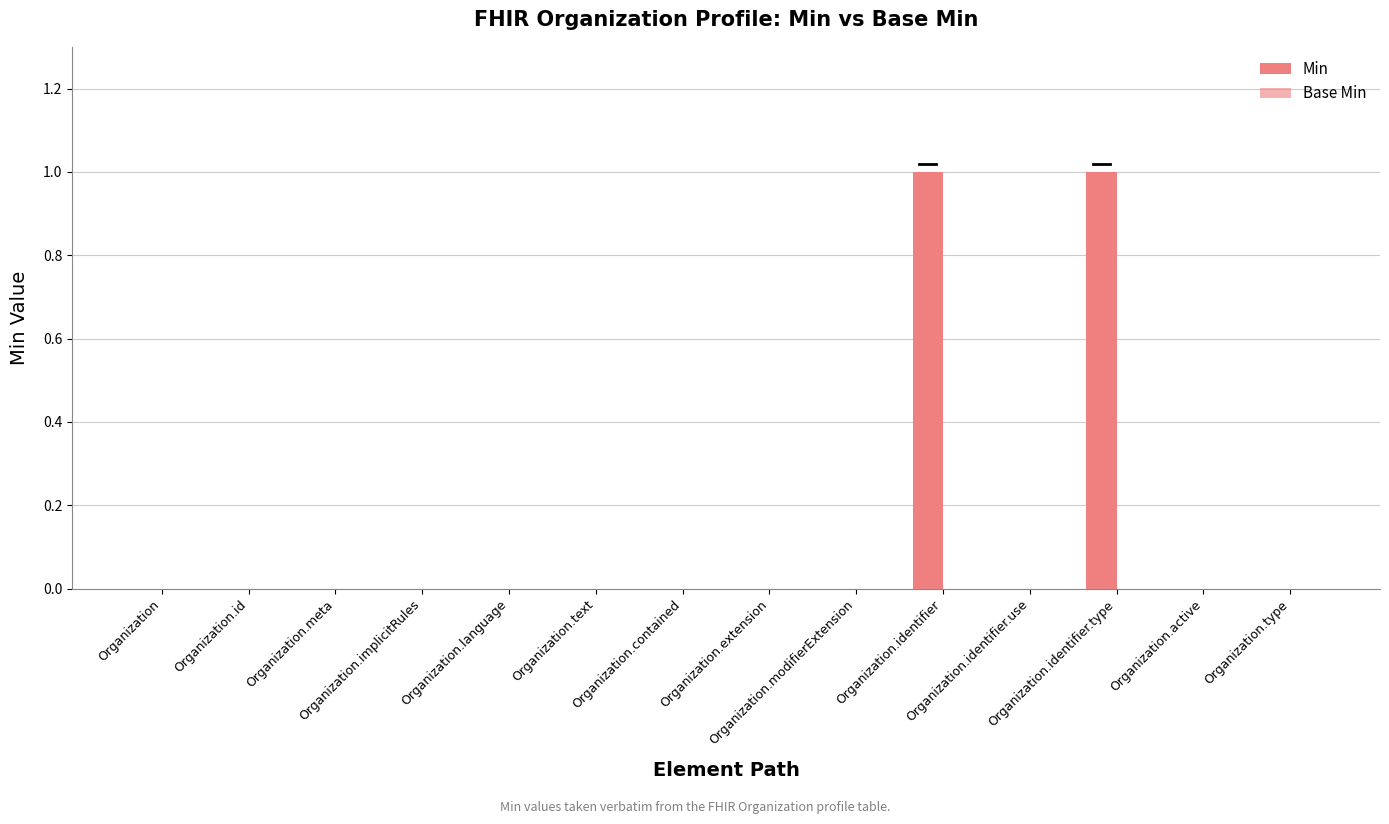

What position from the right is Organization.contained?

8